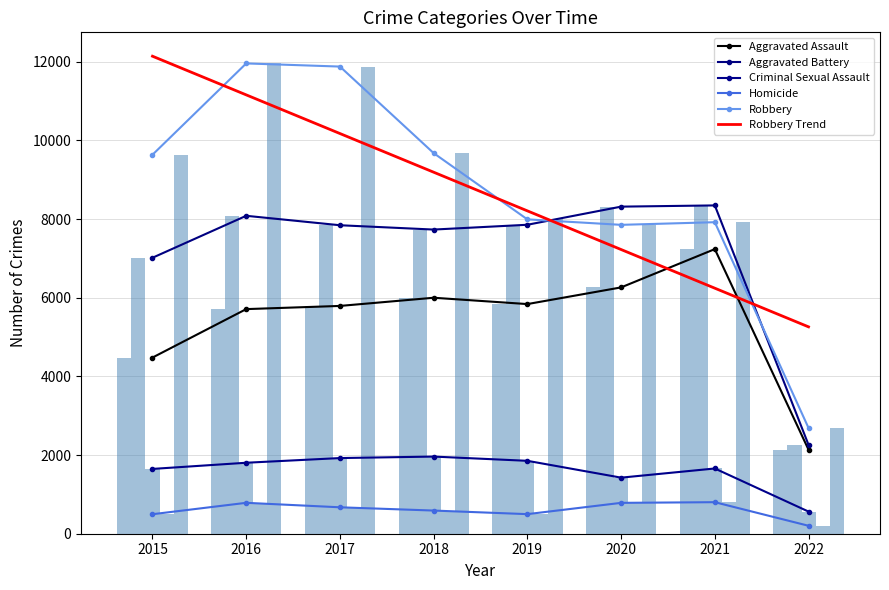

What is the difference between the maximum and second lowest values in the Aggravated Assault series?

2758.0